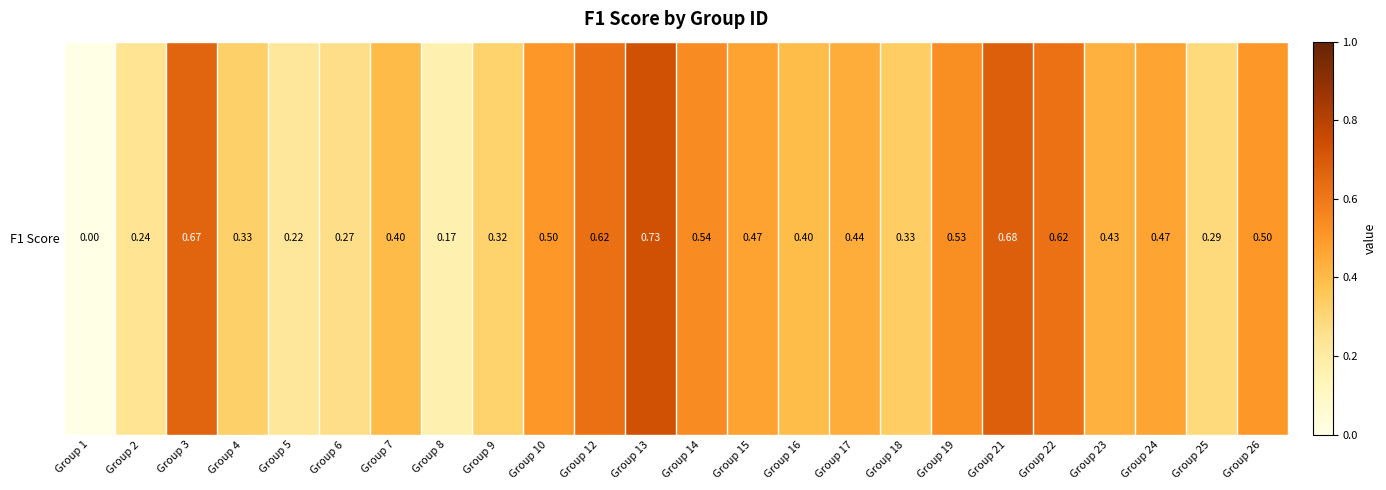

Which has a higher value, Group 17 or Group 26?

Group 26